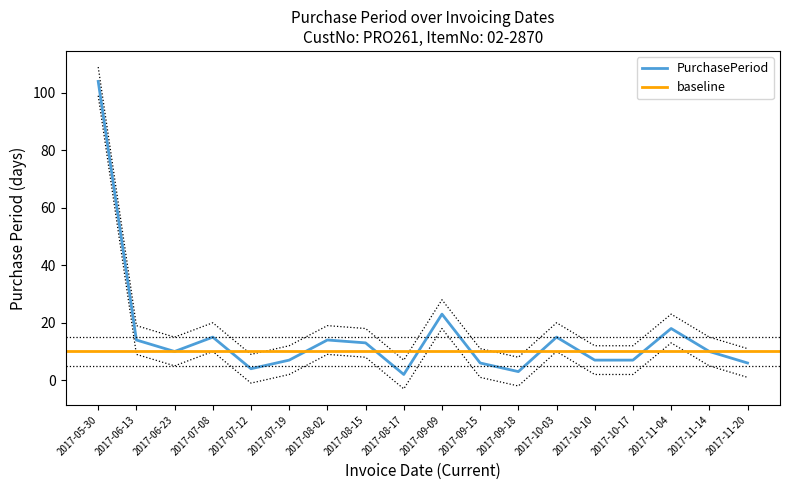

What is the label of the 12th point from the right?

2017-08-02